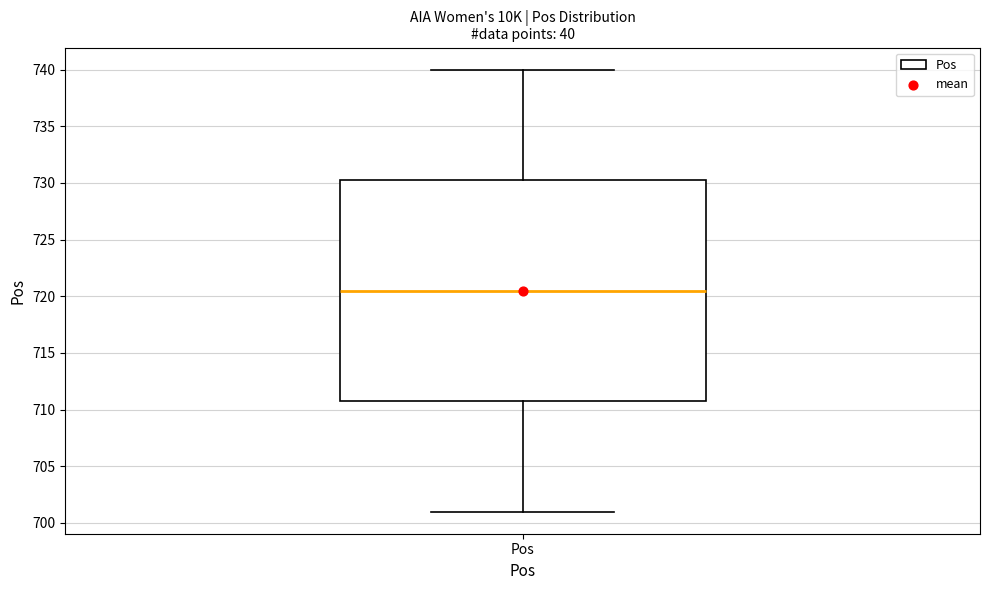

Read this box plot against the y-axis: the position of the median line, the range covered by the box, and the ends of both whiskers. The values are not printed on the chart, so give them approximately, as read against the axis.

median 720.5, box 711.0 to 730.5, whiskers 701.0 to 740.0